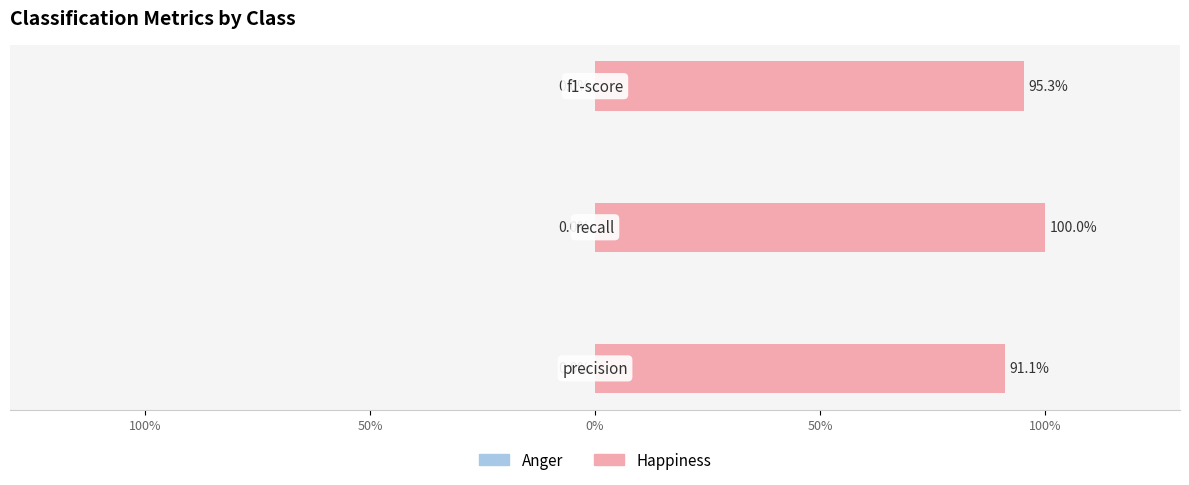

Which has a higher value, Happiness or Anger?

Happiness